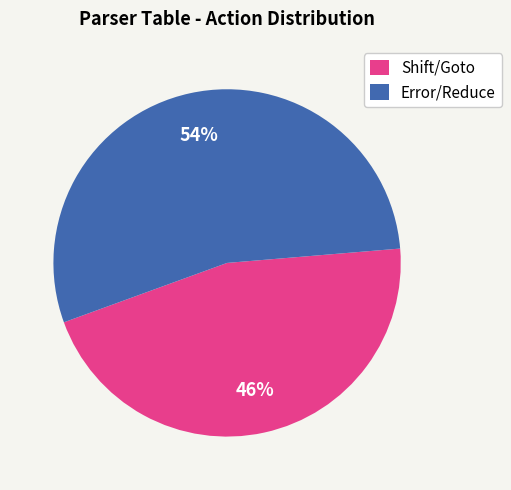

The Error/Reduce slice represents 45% of the pie. True or false?

False